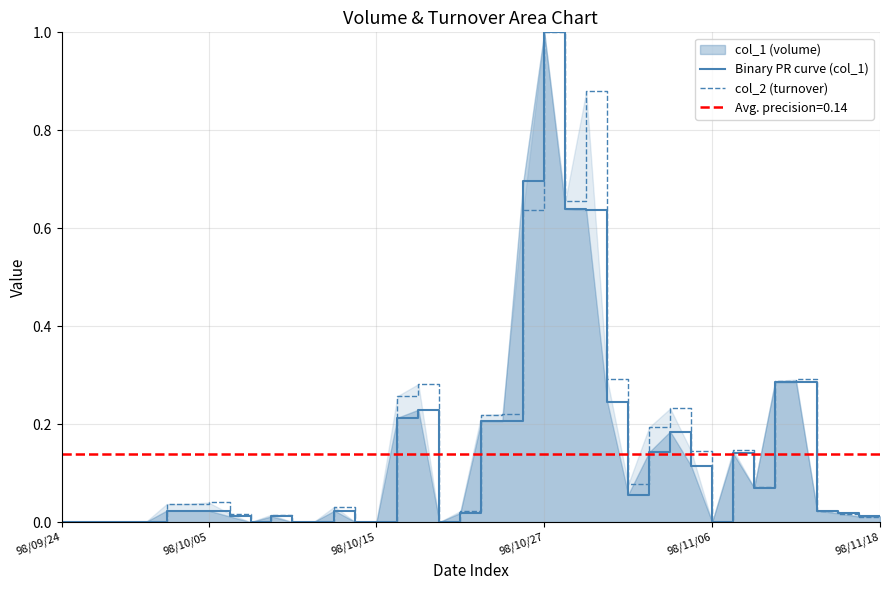

Which series ends up on top after the final intersection of Binary PR curve (col_1) and col_2 (turnover)?

Binary PR curve (col_1)